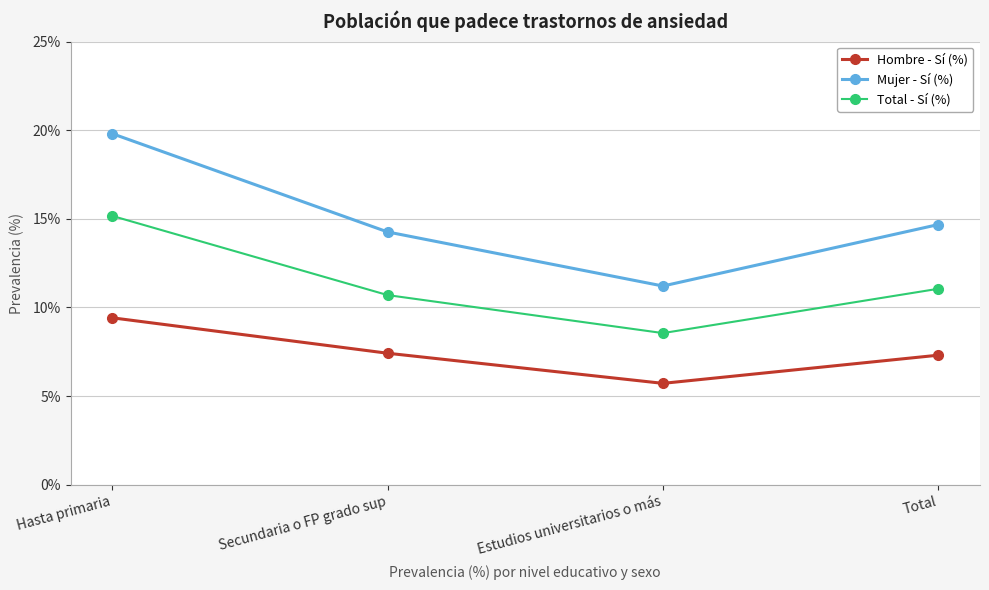

True or false: Hombre - Sí (%) has a value of 0.1 at Estudios universitarios o más.

True